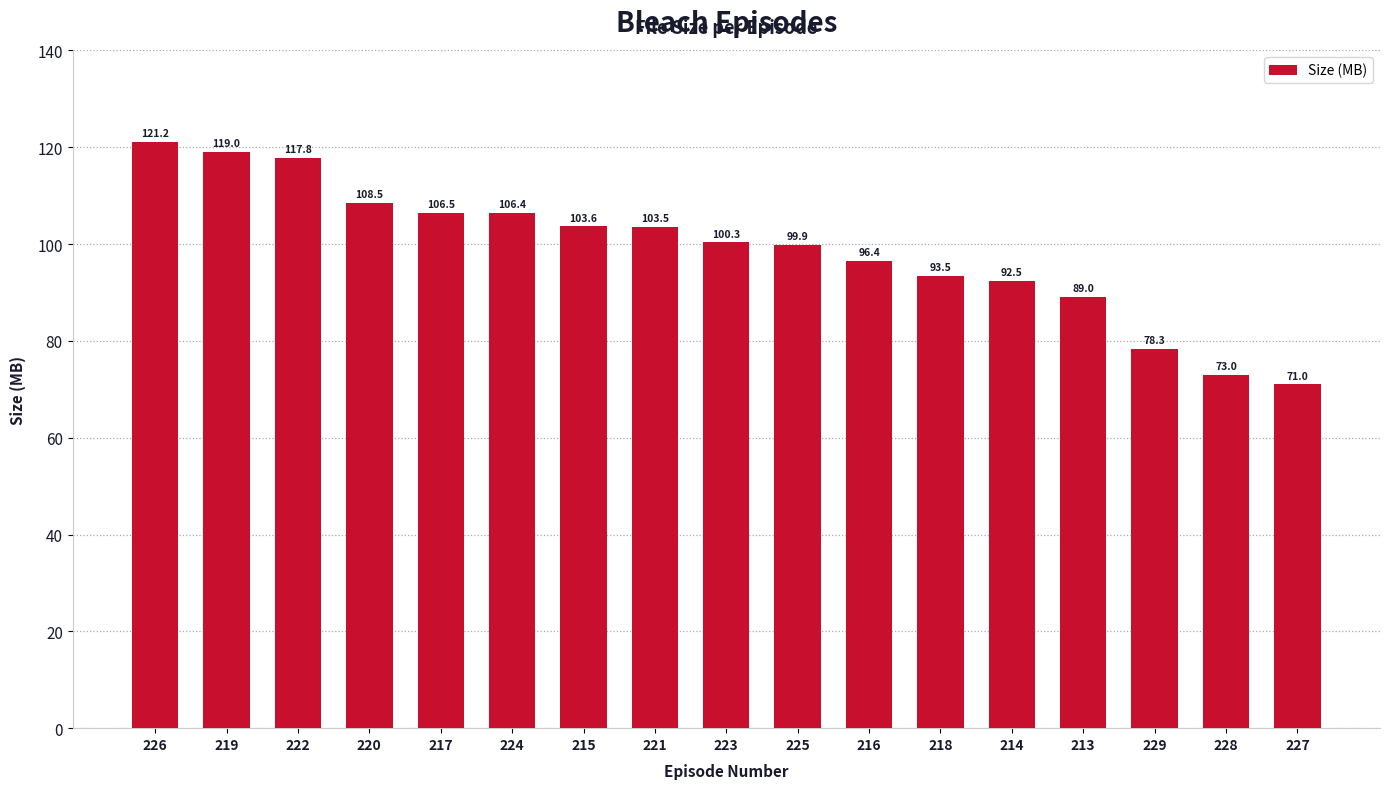

What is the change in value from 226 to 224?

-14.7